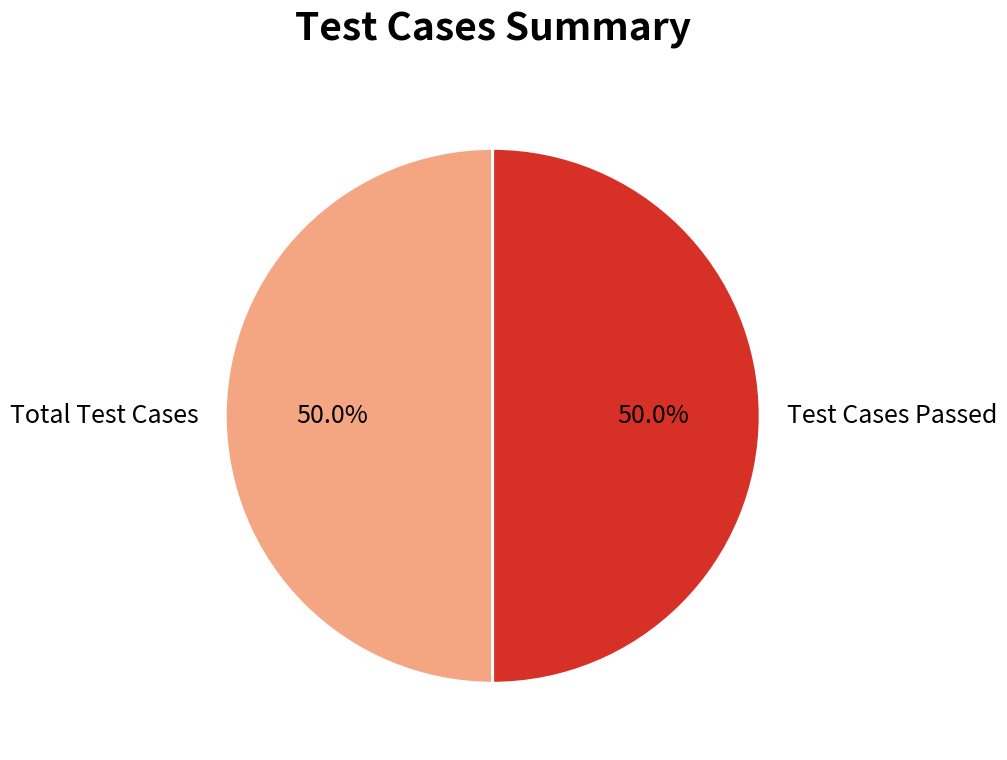

Approximately how many times larger is the value at Total Test Cases compared to Test Cases Passed?

1.0